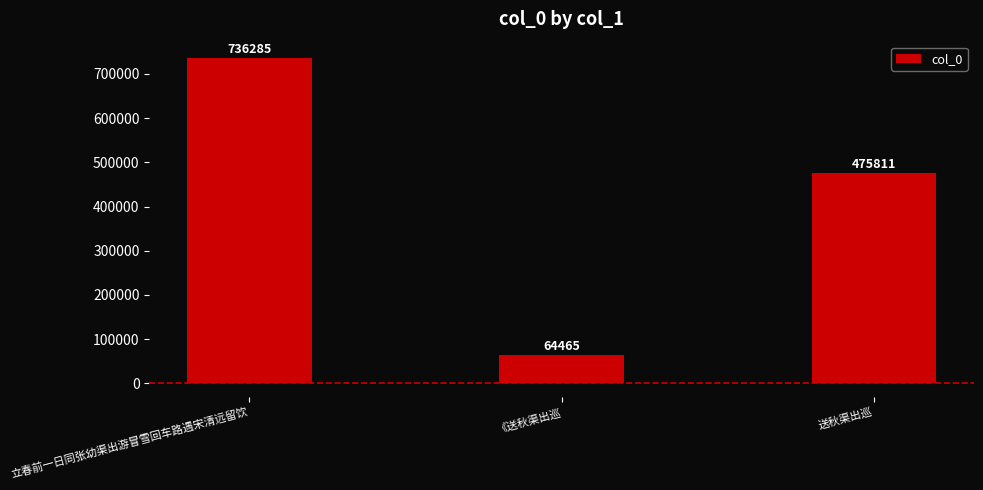

Is it true that the value at 送秋渠出巡 is 475811?

True